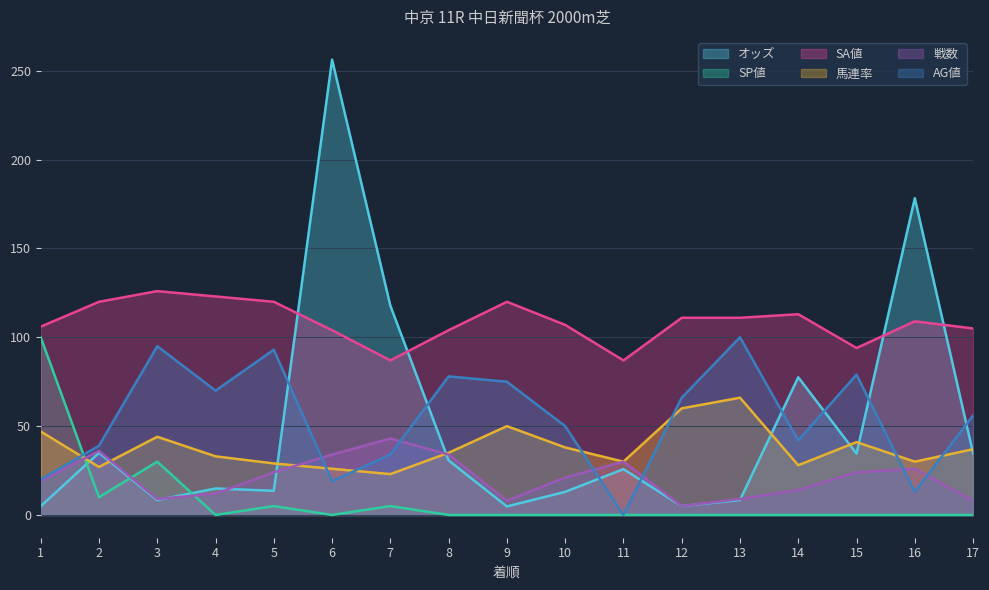

How many lines are shown in the chart?

6